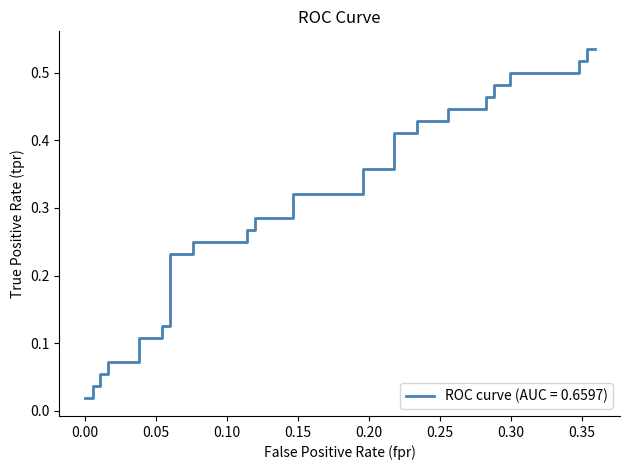

How many lines are shown in the chart?

1